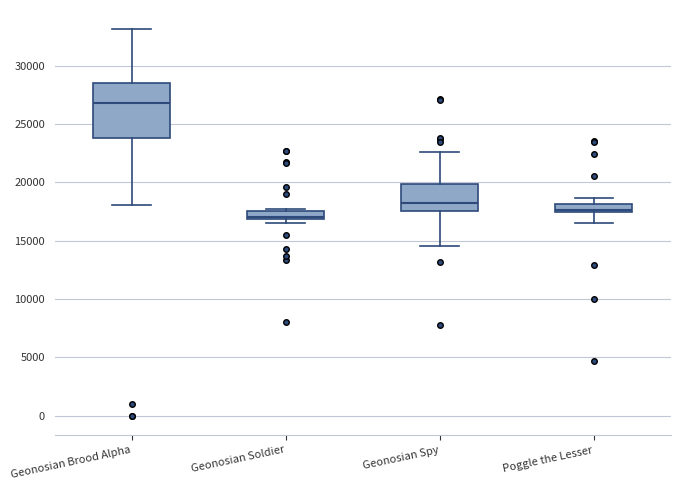

Where does the upper whisker of the box for Geonosian Brood Alpha end on the y-axis? The values are not printed on the chart, so give them approximately, as read against the axis.

33000